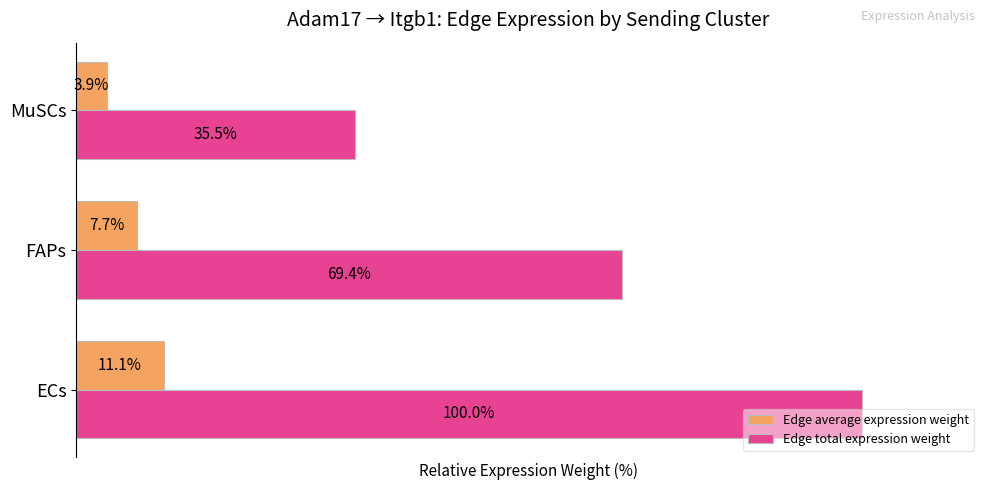

At which label is Edge average expression weight closest to 7?

FAPs